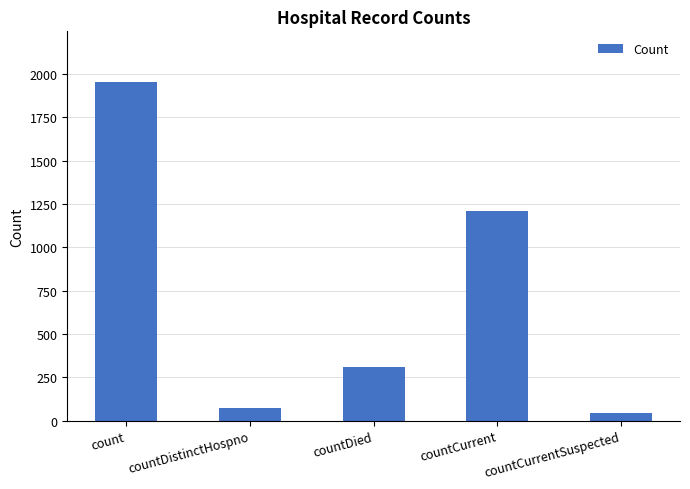

What is the difference between the values at count and countDied?

1641